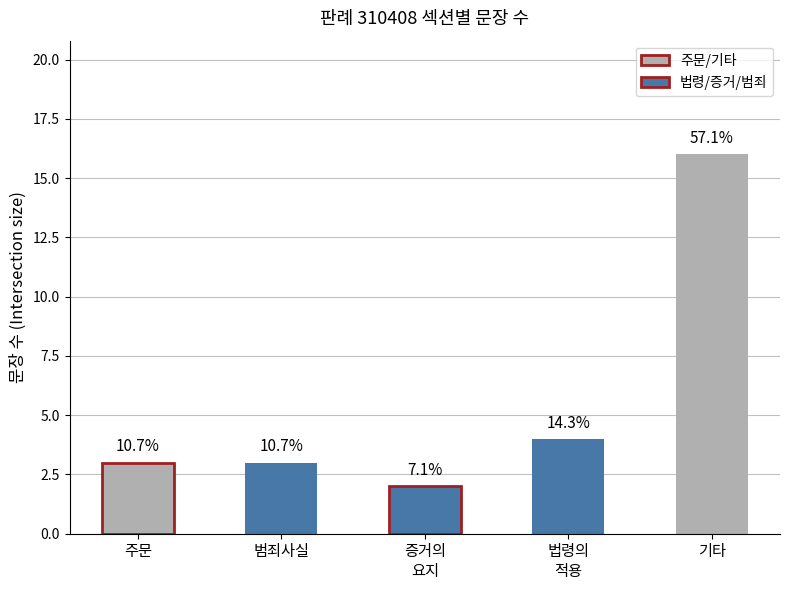

List the labels in order of value, largest first.

기타, 법령의
적용, 주문, 범죄사실, 증거의
요지